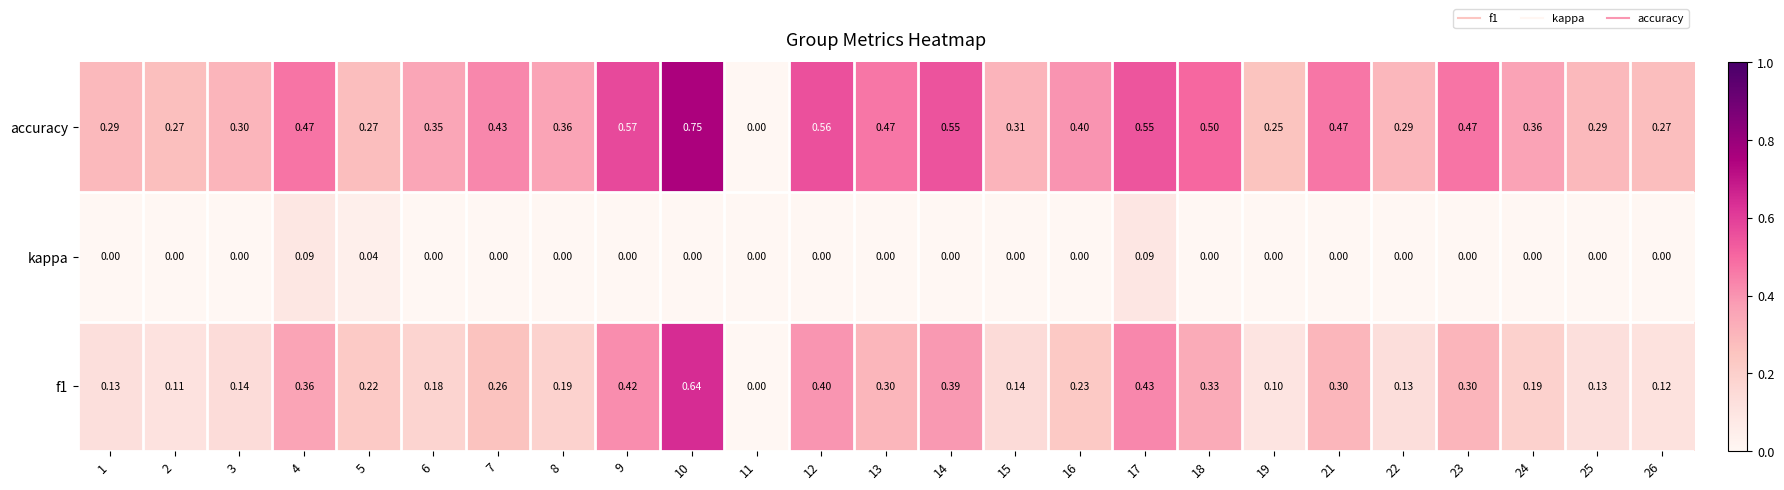

Which series has the largest total across all categories?

accuracy